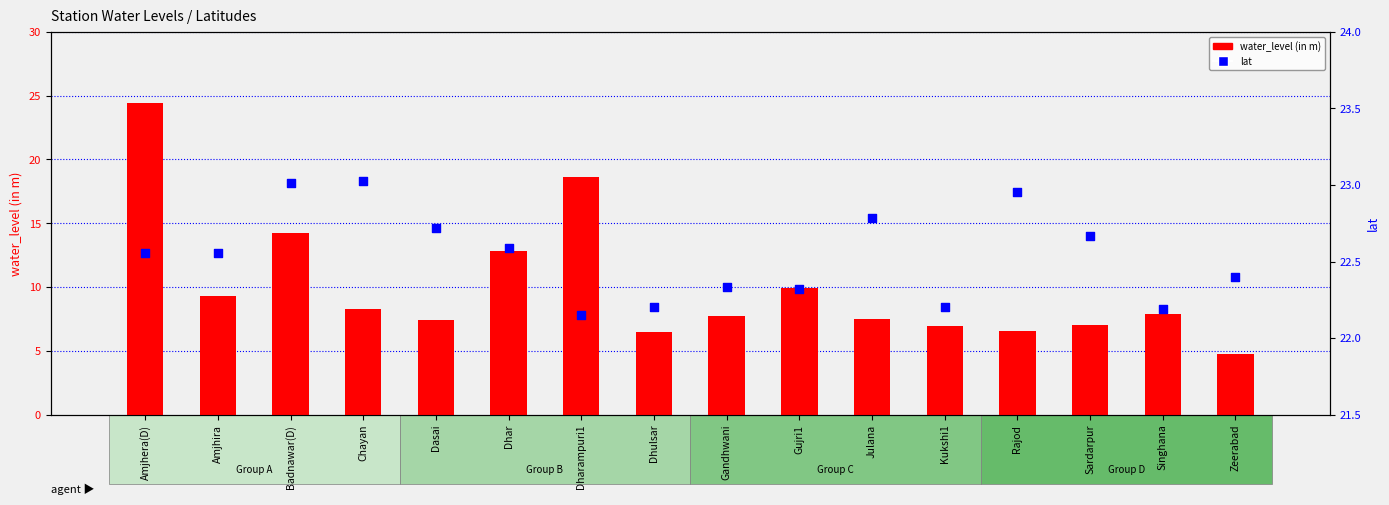

At how many categories does at least one series exceed 21?

16